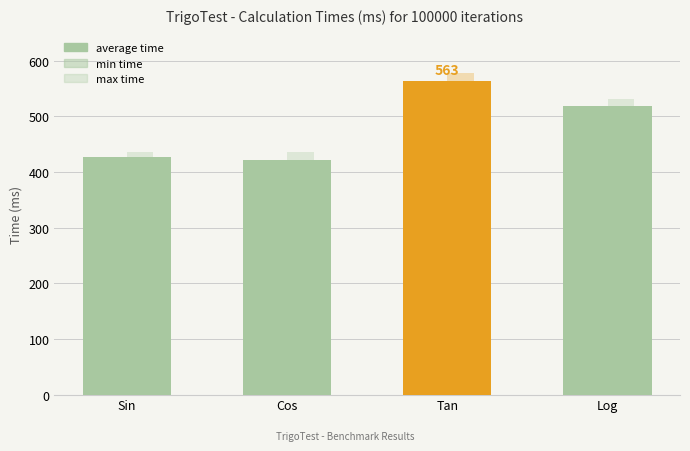

What is the difference between the maximum and minimum values in the min time series?

125